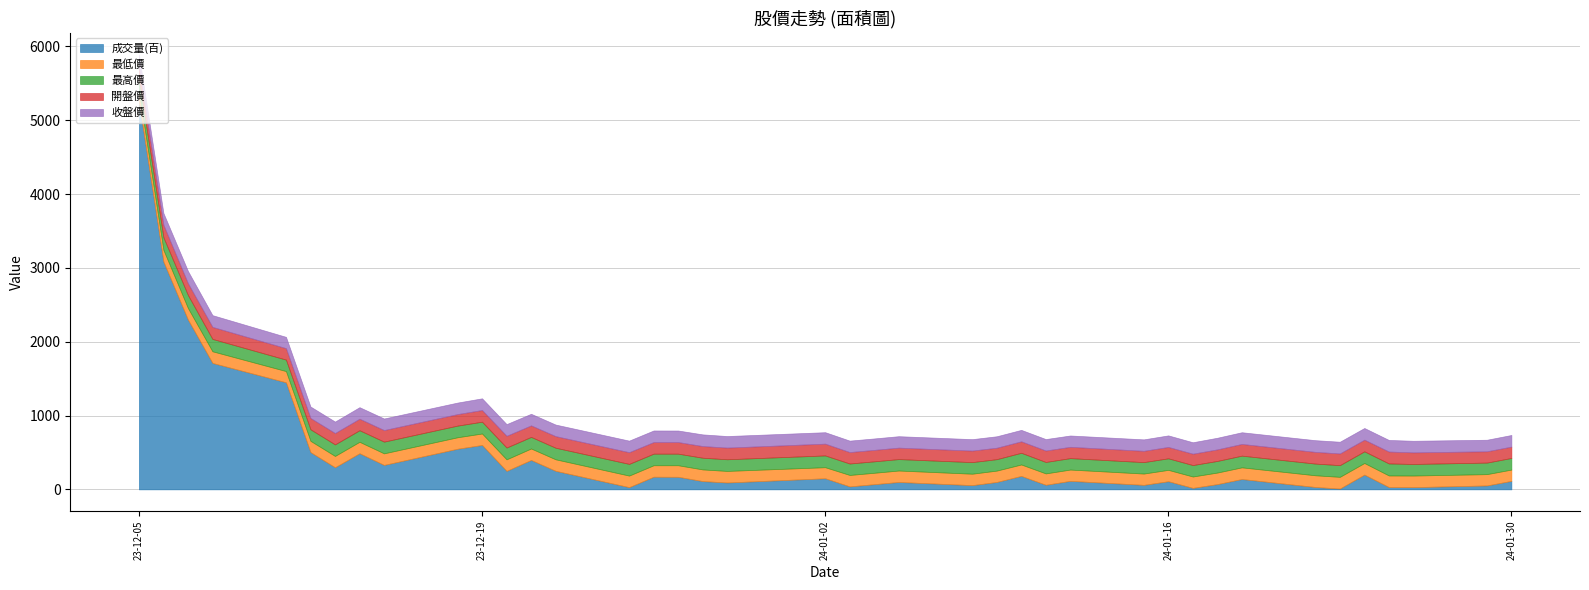

Which series has the widest spread of values?

成交量(百)